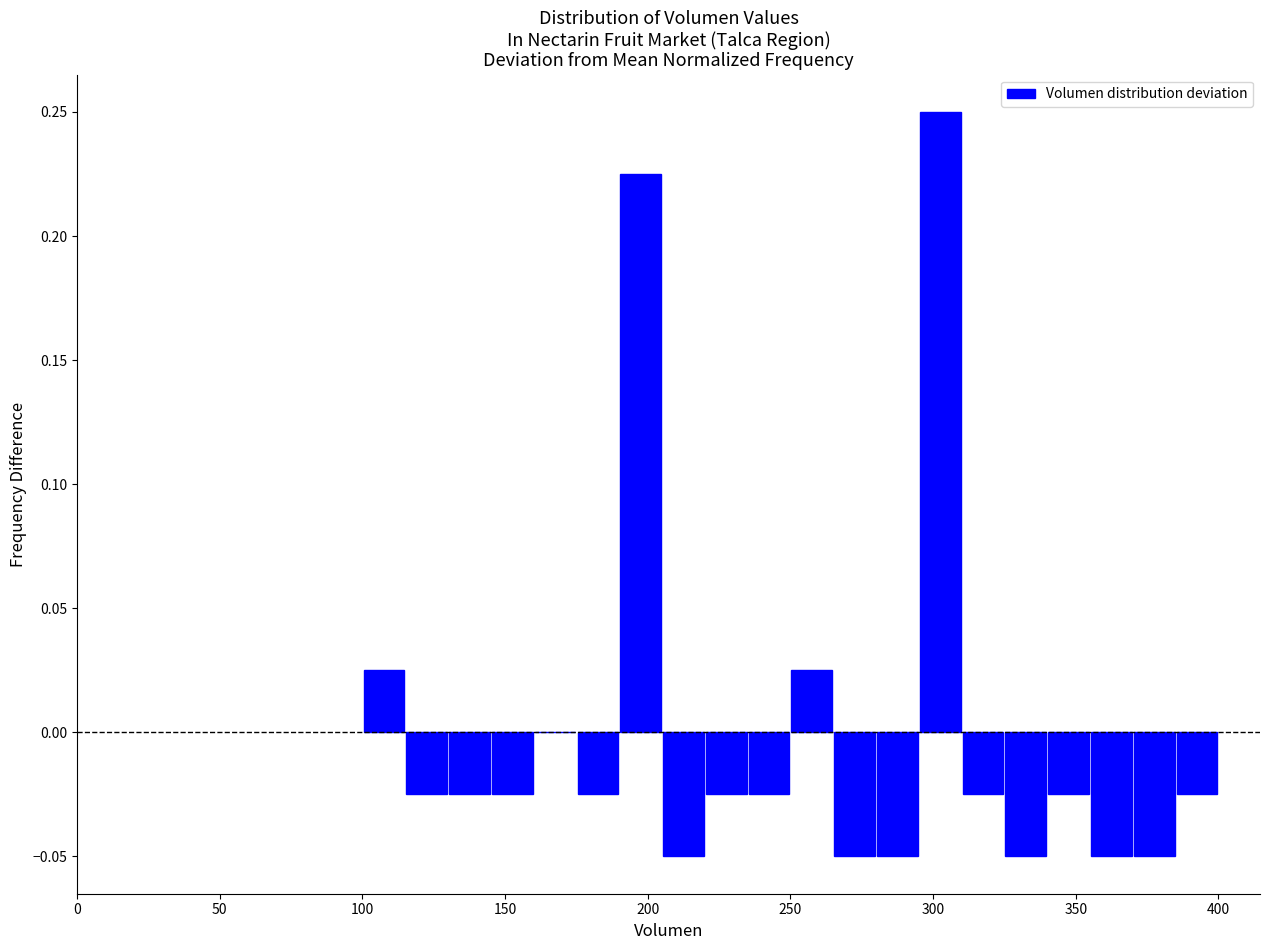

Read against the x-axis, roughly where is the centre of the tallest bar?

305